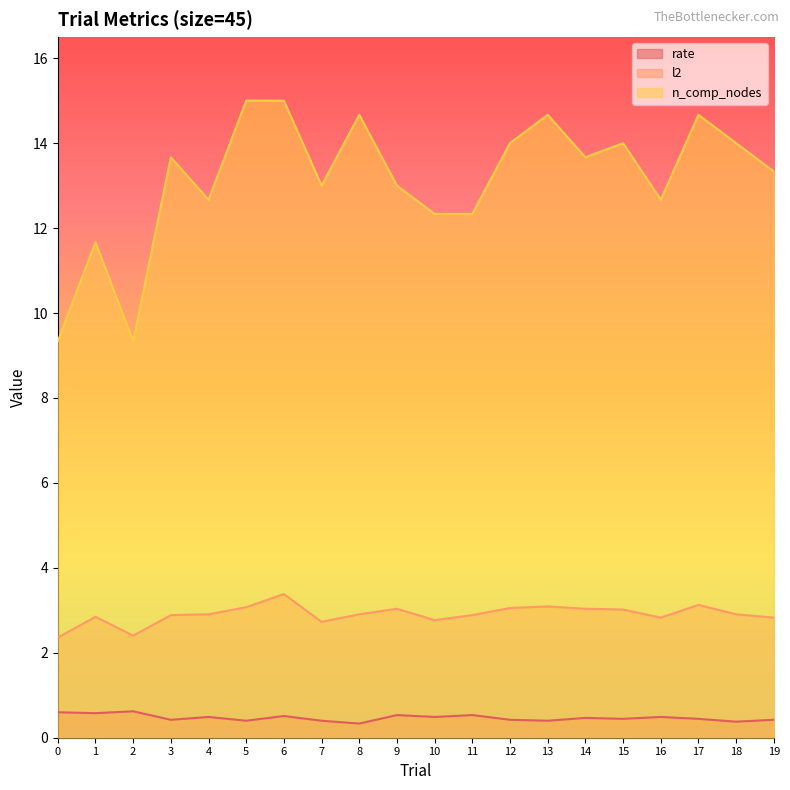

At which label does rate reach its peak?

2